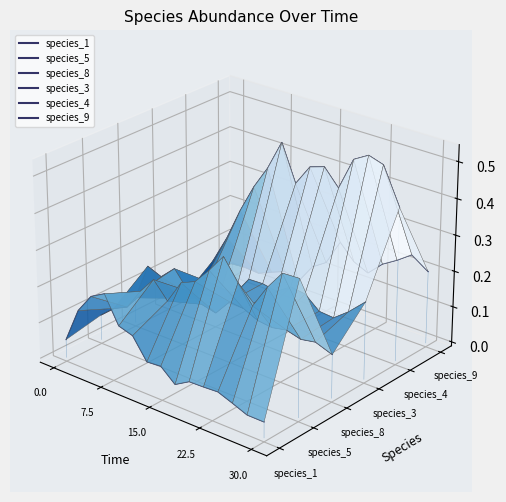

Between which two adjacent categories do species_1 and species_3 first intersect?

7.5 and 15.0